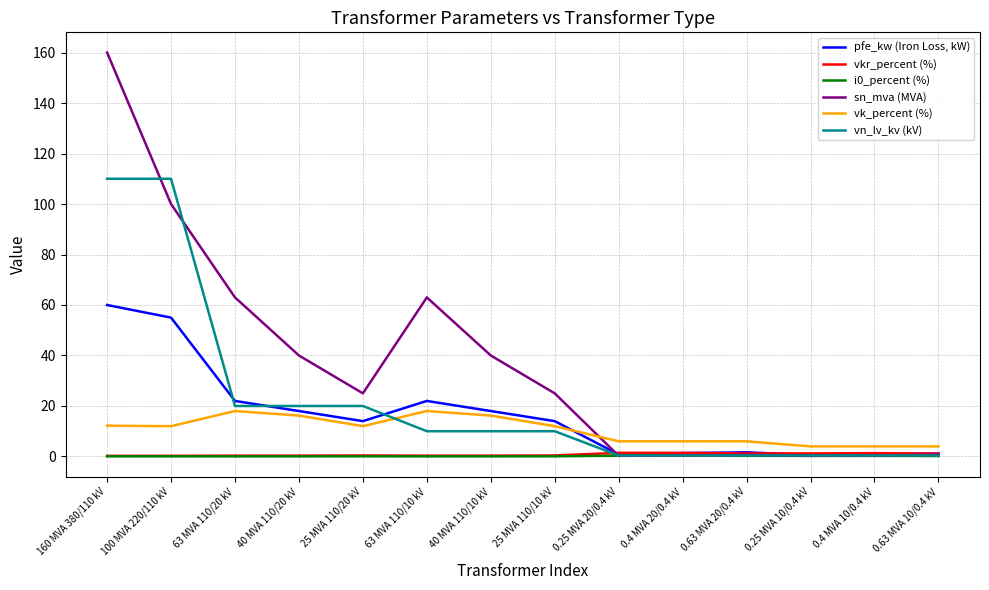

In vkr_percent (%), how many points are lower than both neighbors (excluding endpoints)?

2